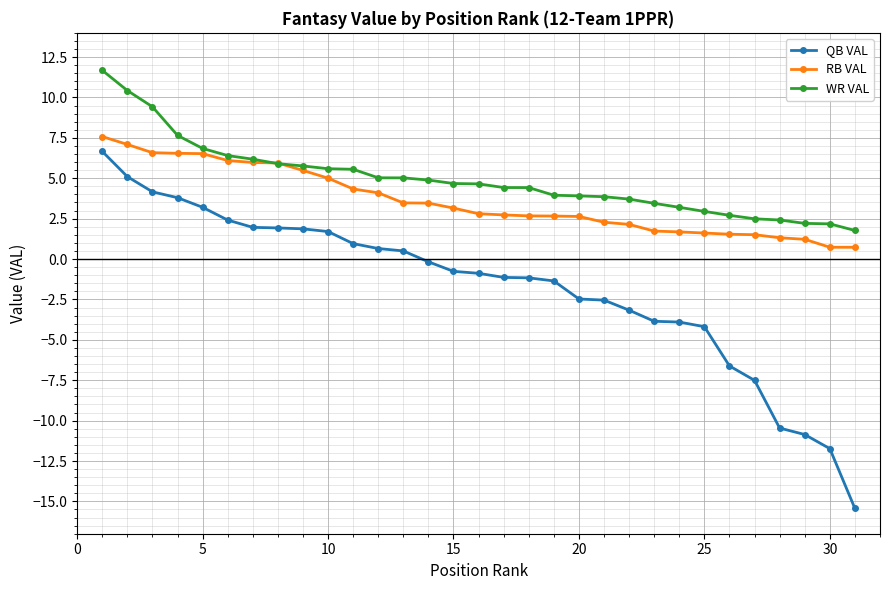

Which series has the widest spread of values?

QB VAL